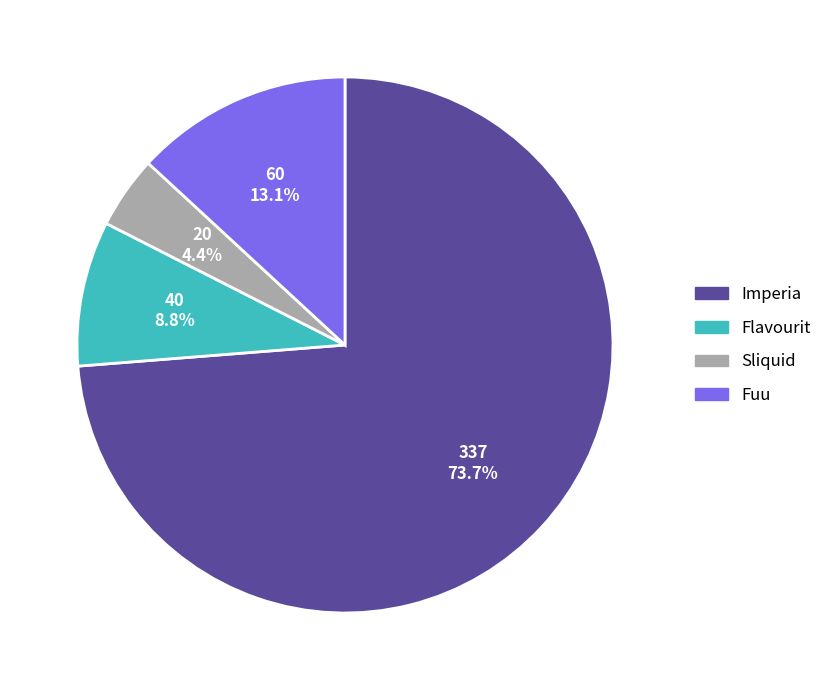

Which slice is the smallest?

Sliquid